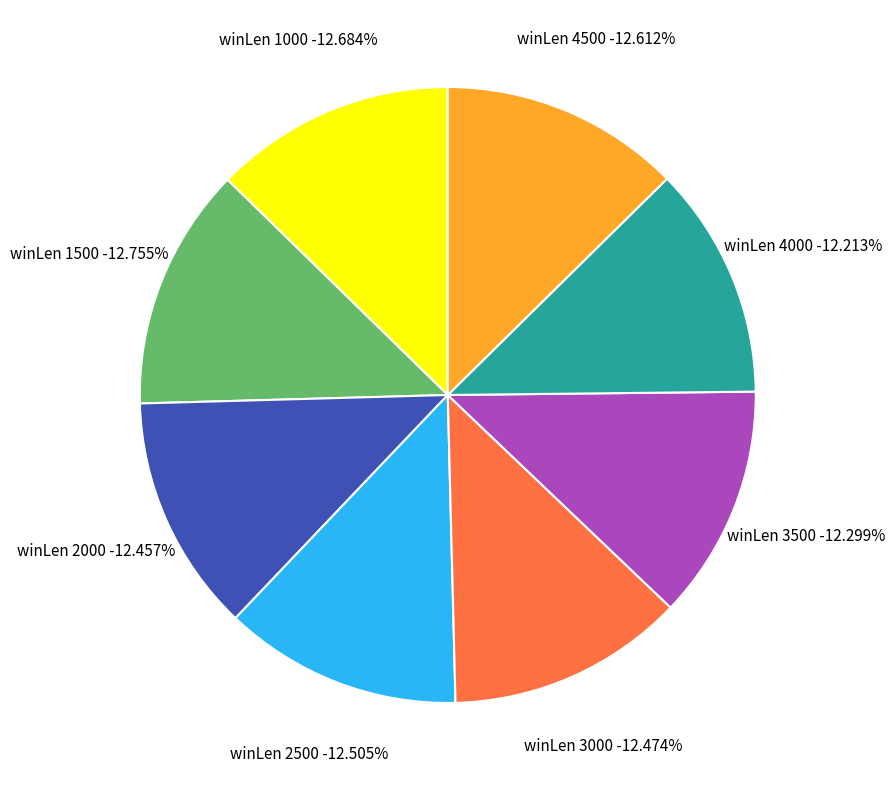

Which slice is the smallest?

4000